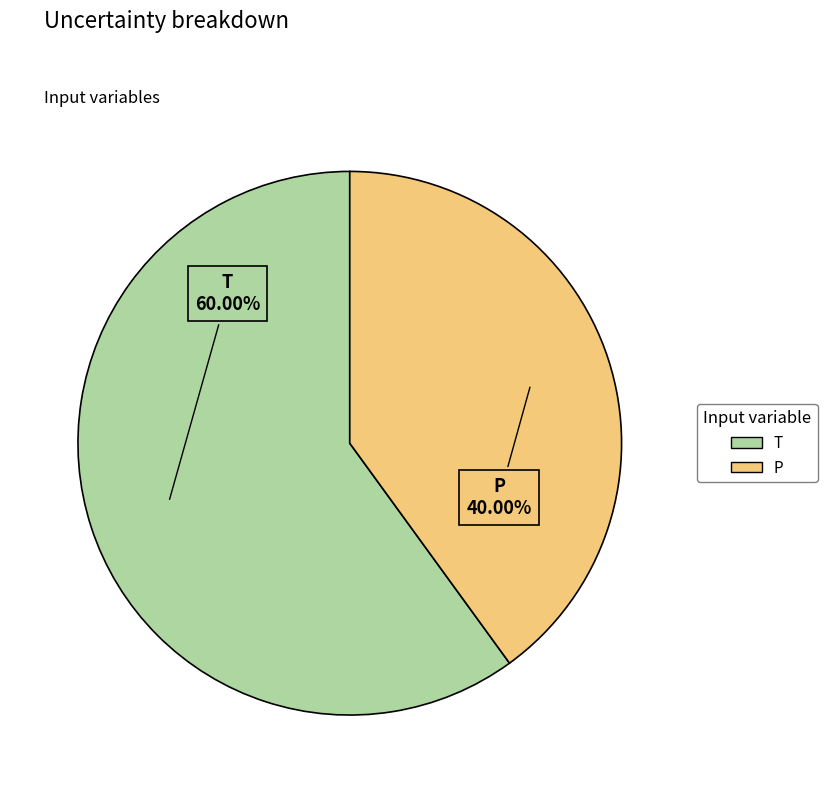

Which category accounts for the majority?

T